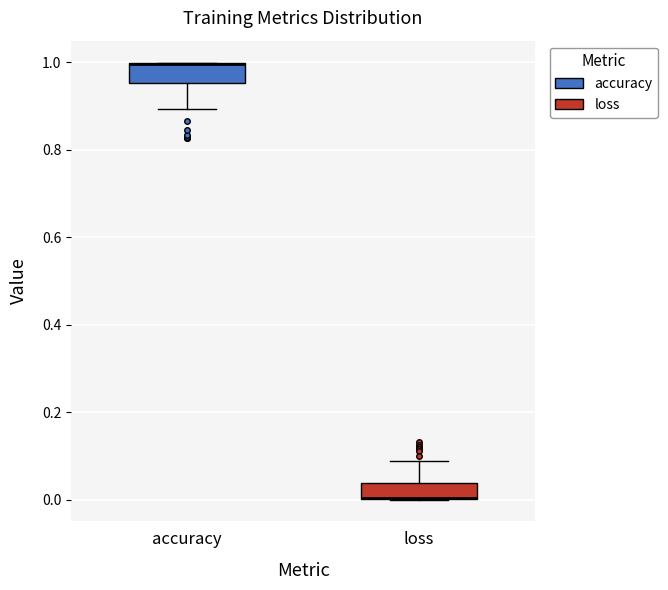

Reading left to right, read every box against the y-axis: the position of its median line, the range the box covers, and the ends of its whiskers. The values are not printed on the chart, so give them approximately, as read against the axis.

accuracy: median 1.00 (drawn on the box's upper edge), box 0.96 to 1.00, whiskers 0.90 to 1.00
loss: median 0.00 (drawn on the box's lower edge), box 0.00 to 0.04, whiskers 0.00 to 0.08